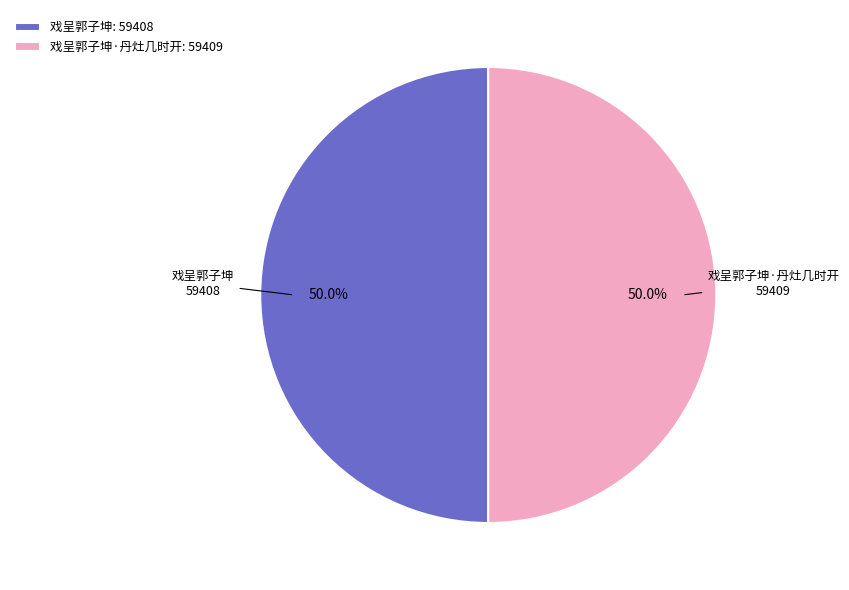

Is the sum of 戏呈郭子坤: 59408 and 戏呈郭子坤·丹灶几时开: 59409 greater than half?

Yes